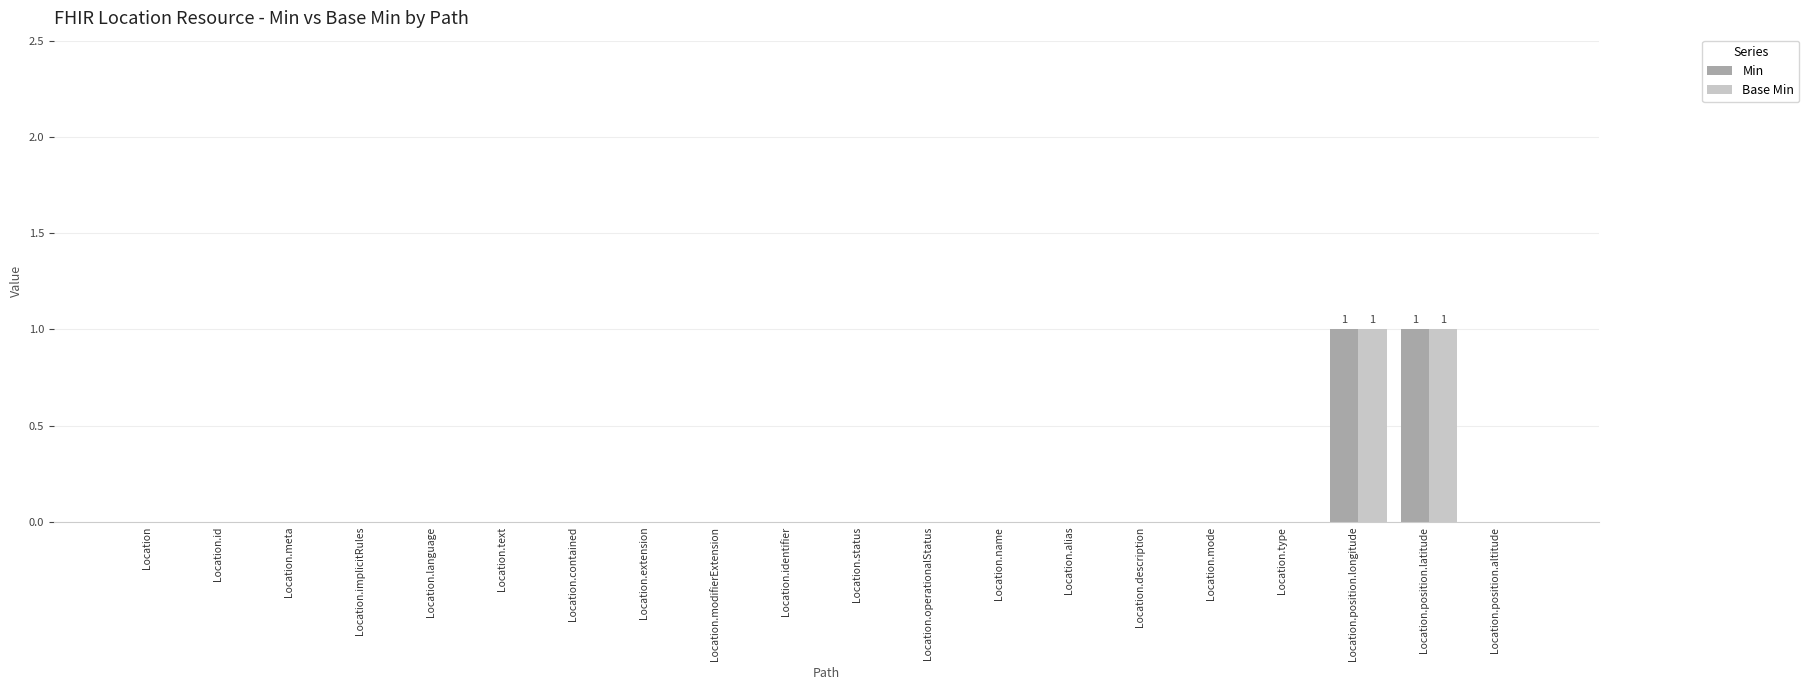

The Min series shows 1 at Location.position.longitude. True or false?

True